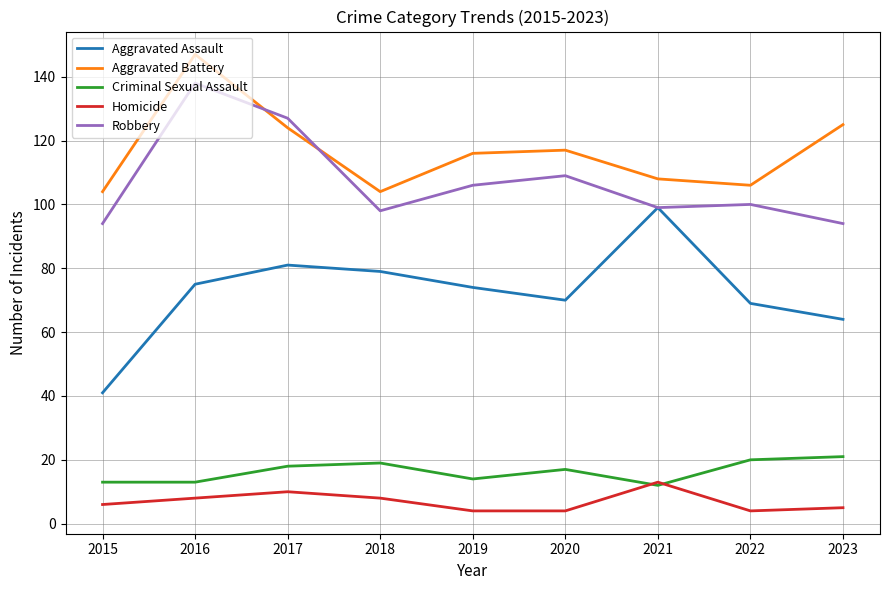

Reading left to right, what are all the values shown in this chart?

Aggravated Assault: 2015=41	2016=75	2017=81	2018=79	2019=74	2020=70	2021=99	2022=69	2023=64
Aggravated Battery: 2015=104	2016=147	2017=124	2018=104	2019=116	2020=117	2021=108	2022=106	2023=125
Criminal Sexual Assault: 2015=13	2016=13	2017=18	2018=19	2019=14	2020=17	2021=12	2022=20	2023=21
Homicide: 2015=6	2016=8	2017=10	2018=8	2019=4	2020=4	2021=13	2022=4	2023=5
Robbery: 2015=94	2016=138	2017=127	2018=98	2019=106	2020=109	2021=99	2022=100	2023=94